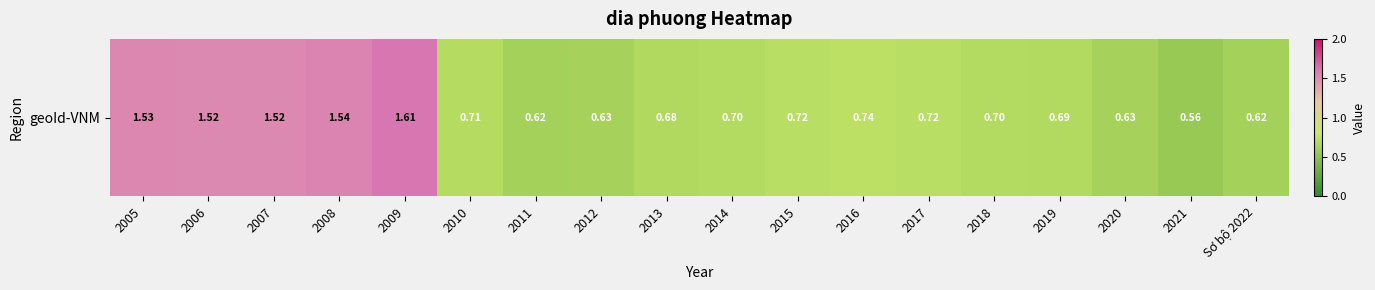

Read the value at 2021.

0.6